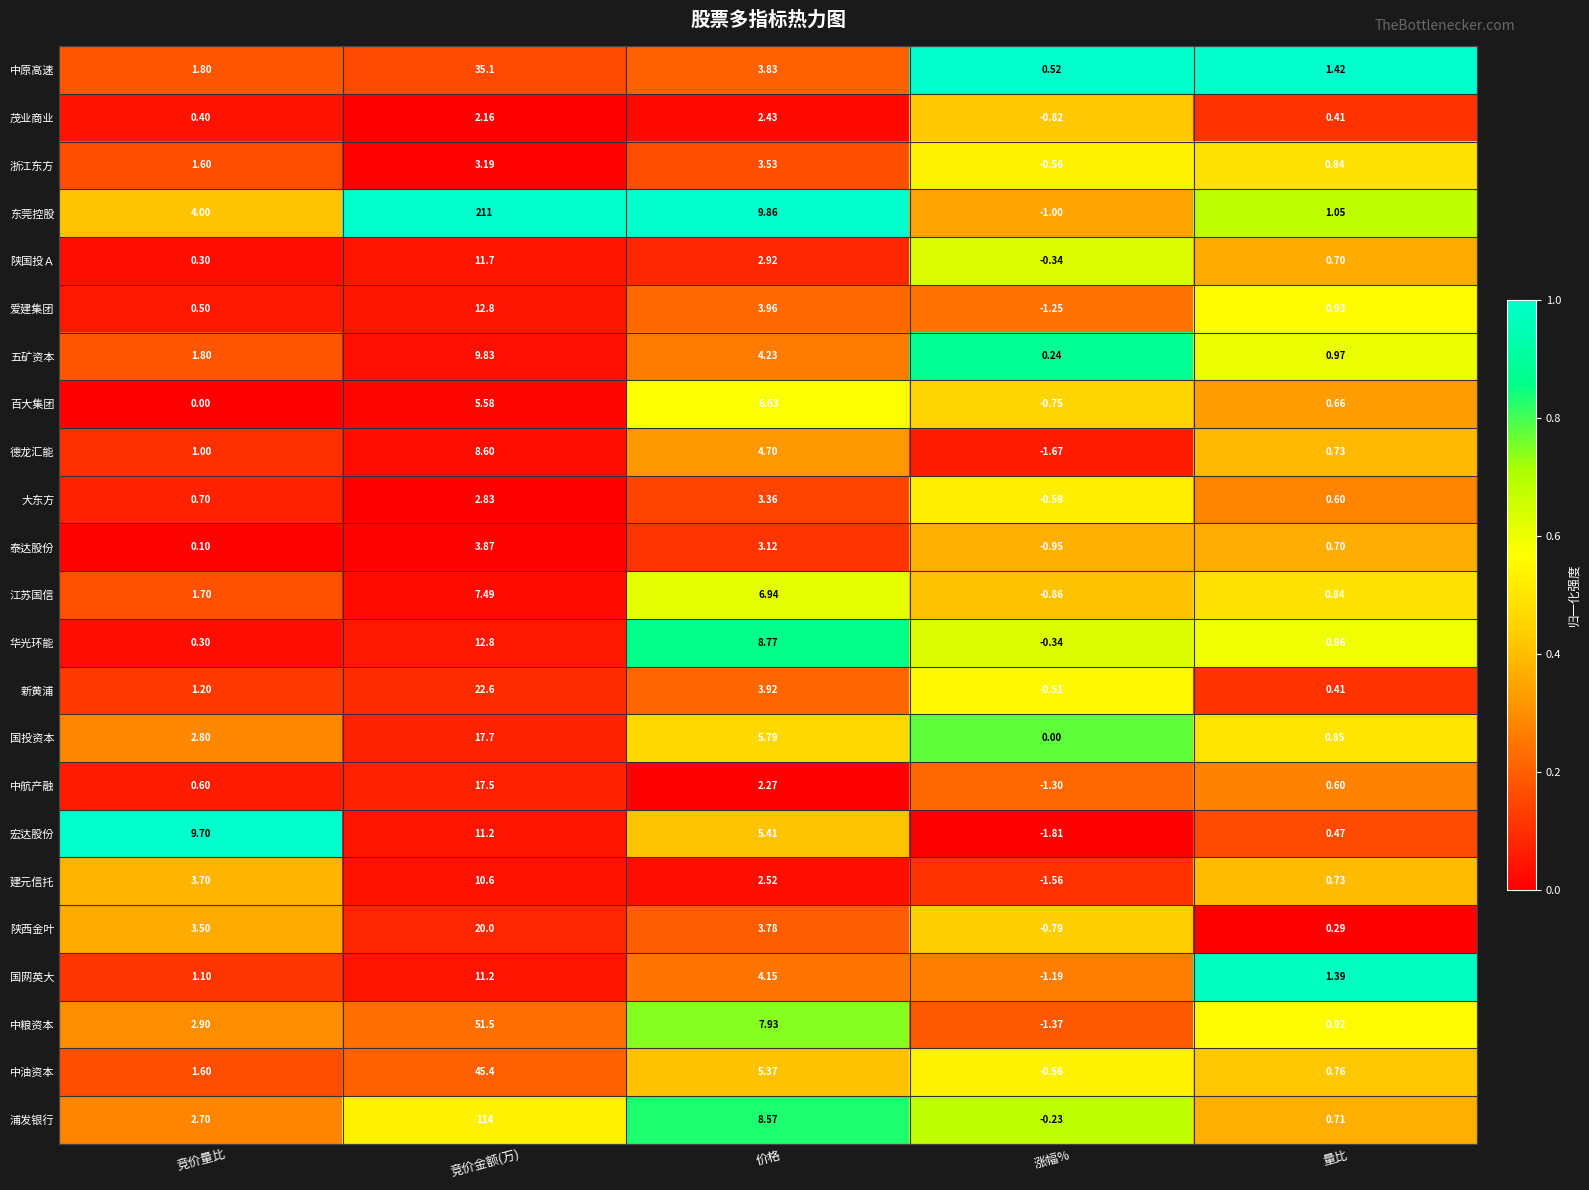

Which series changed the most between 竞价金额(万) and 量比?

东莞控股